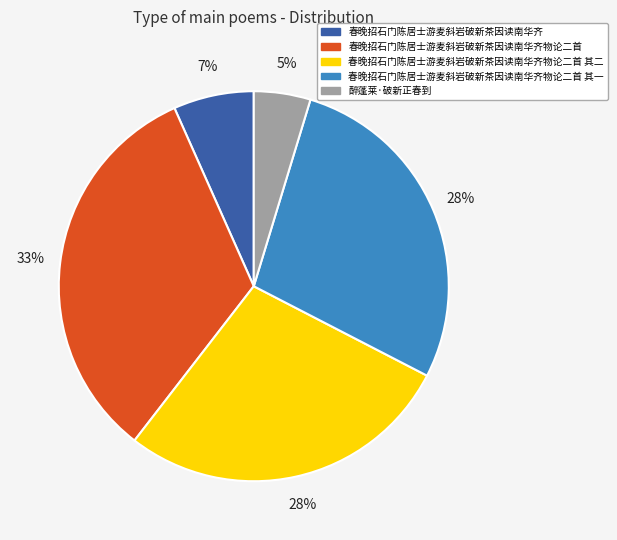

Does any single category account for the majority?

No